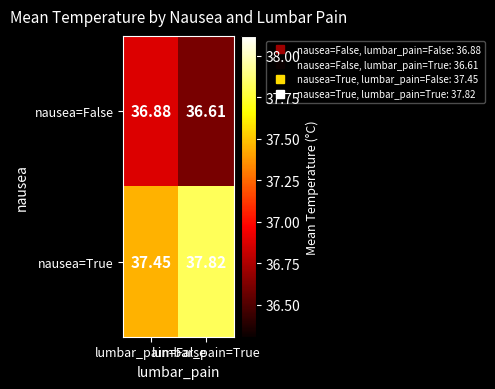

How many series are shown in this chart?

2